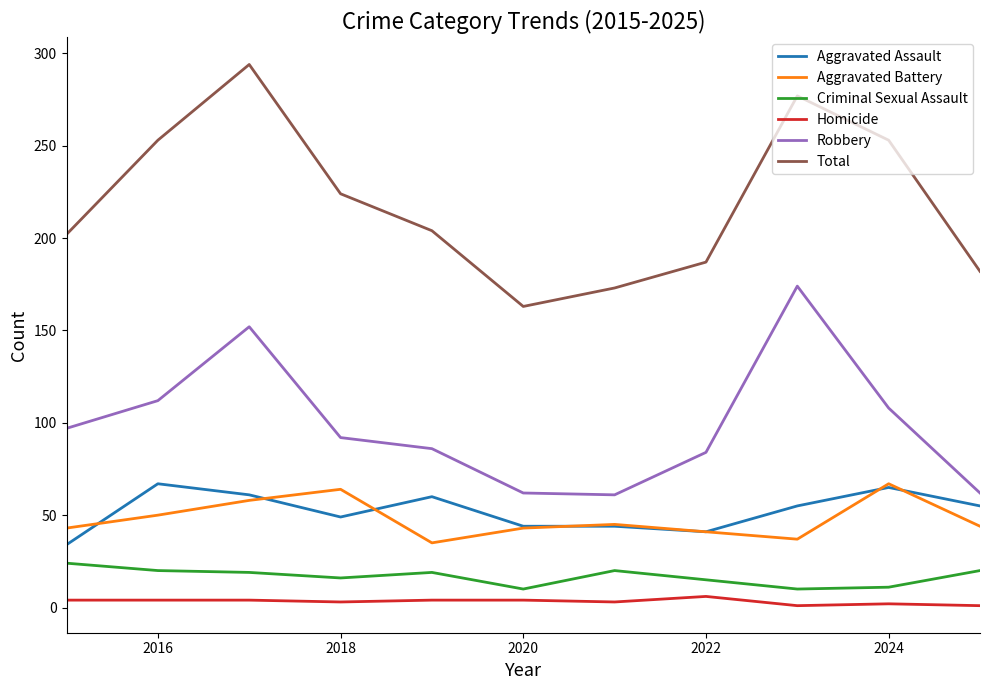

True or false: Total and Robbery intersect in this chart.

False